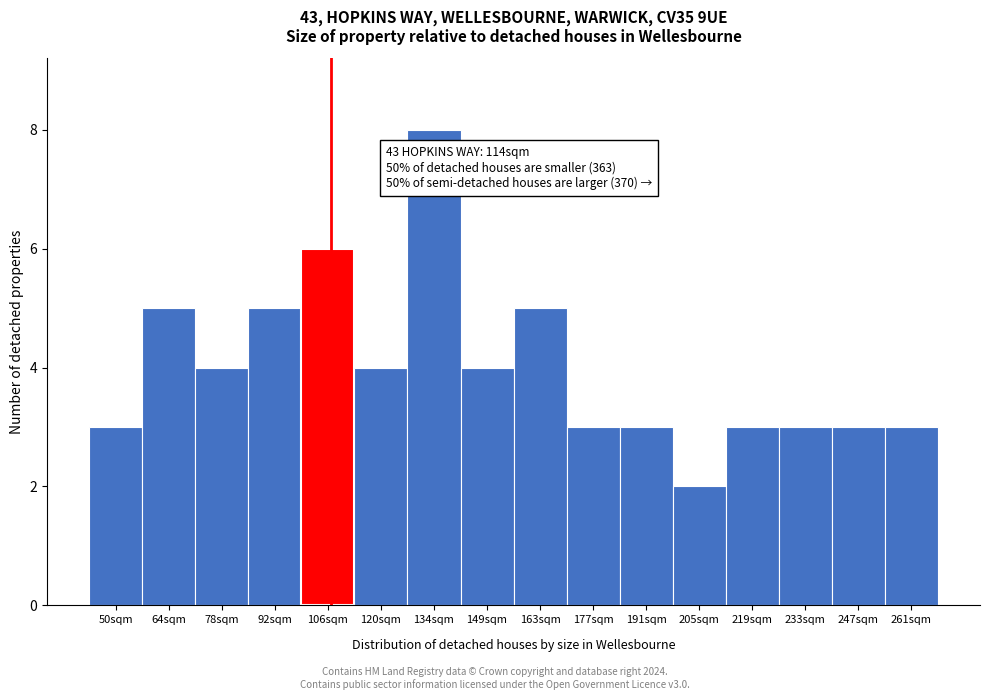

Reading right to left, transcribe all the data shown in this chart.

261sqm=3	247sqm=3	233sqm=3	219sqm=3	205sqm=2	191sqm=3	177sqm=3	163sqm=5	149sqm=4	134sqm=8	120sqm=4	106sqm=6	92sqm=5	78sqm=4	64sqm=5	50sqm=3